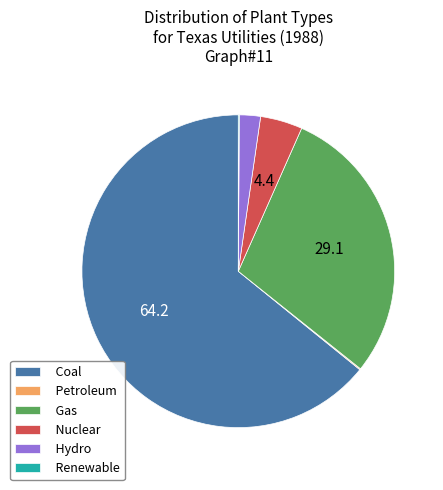

Does Coal represent more than half of the total?

Yes